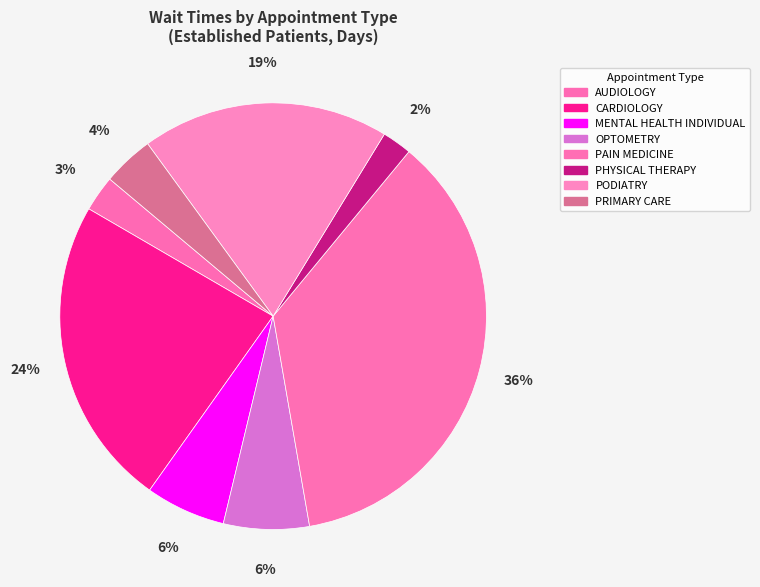

What percentage is the PODIATRY slice, to the nearest percent?

19%